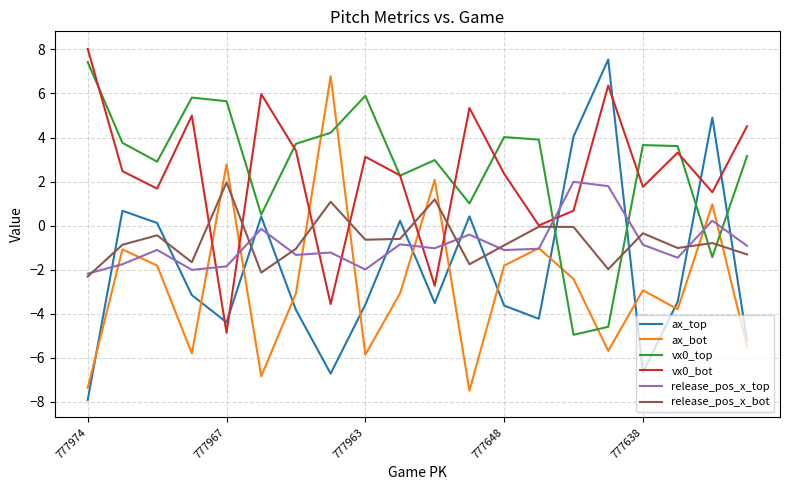

What is the smallest value displayed?

-7.9